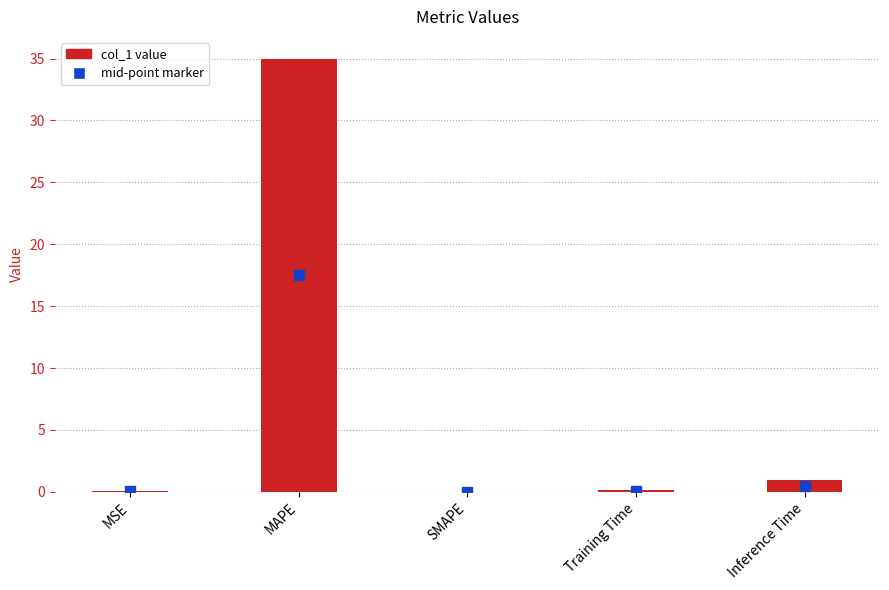

Where is the data nearest to the value 17?

Inference Time